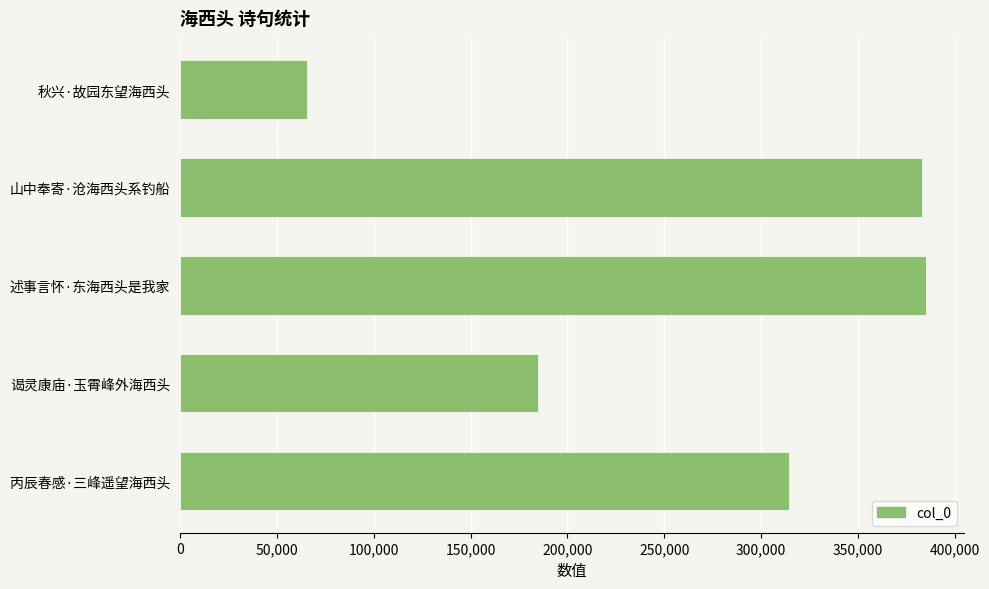

Reading bottom to top, extract all data points from this chart.

314649	184766	385368	382911	65456